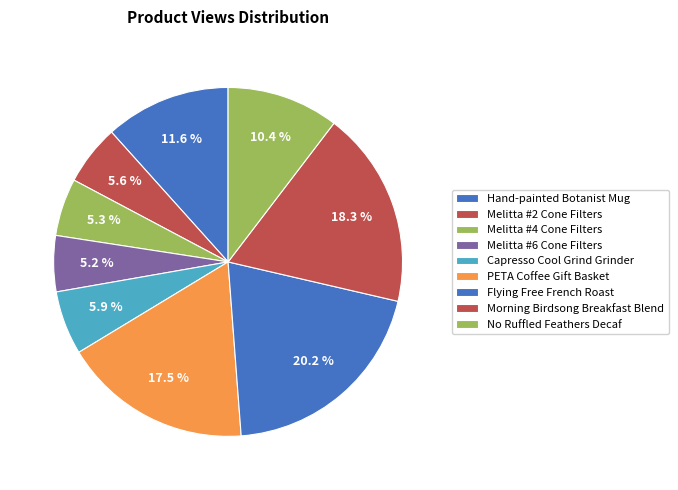

Does Hand-painted Botanist Mug account for over 50% of the chart?

No